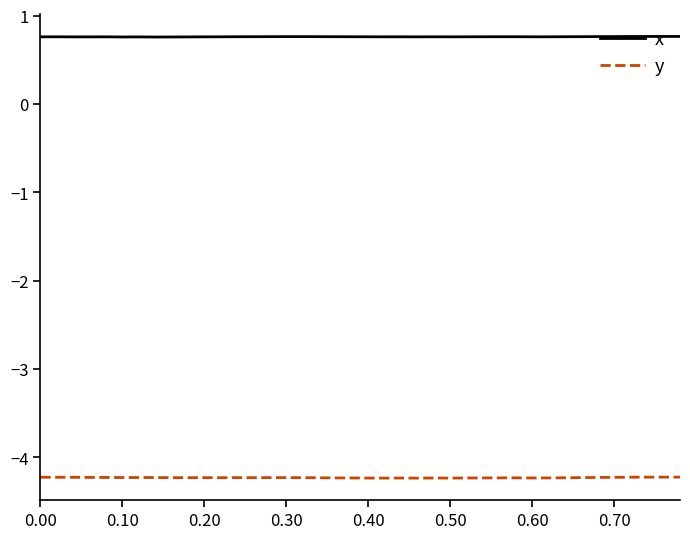

What is the minimum value shown in the chart?

-4.2